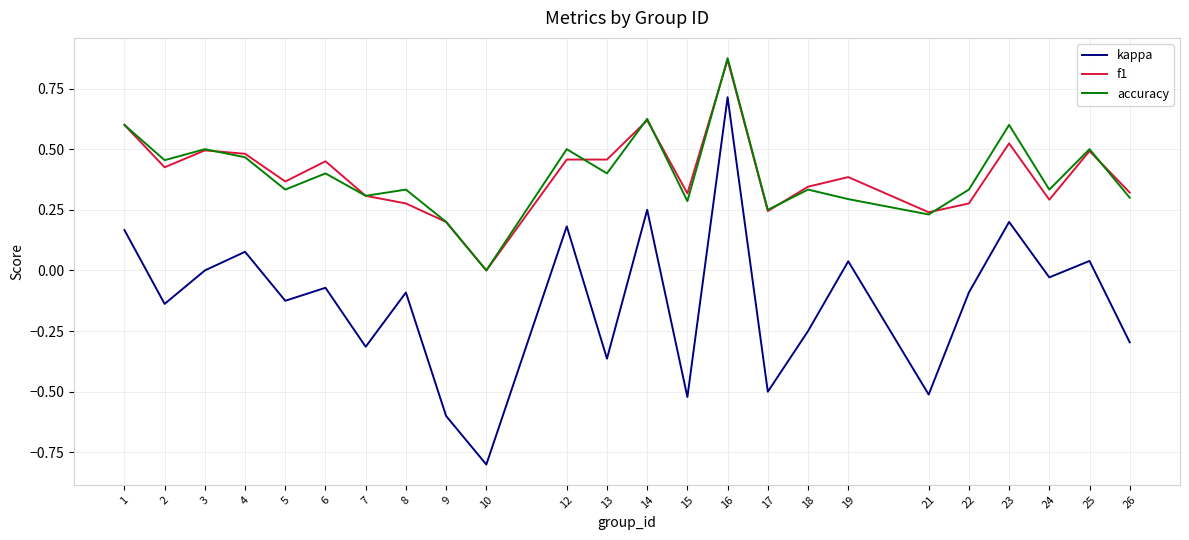

Which series changed the most between 19 and 21?

kappa